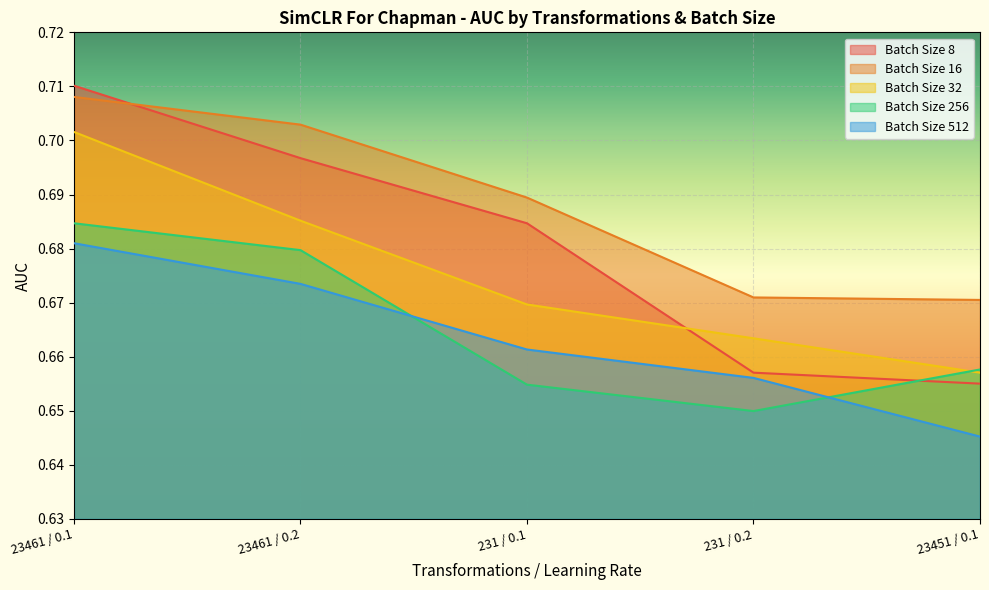

What is the approximate value of Batch Size 256 at 23461 / 0.2?

0.7